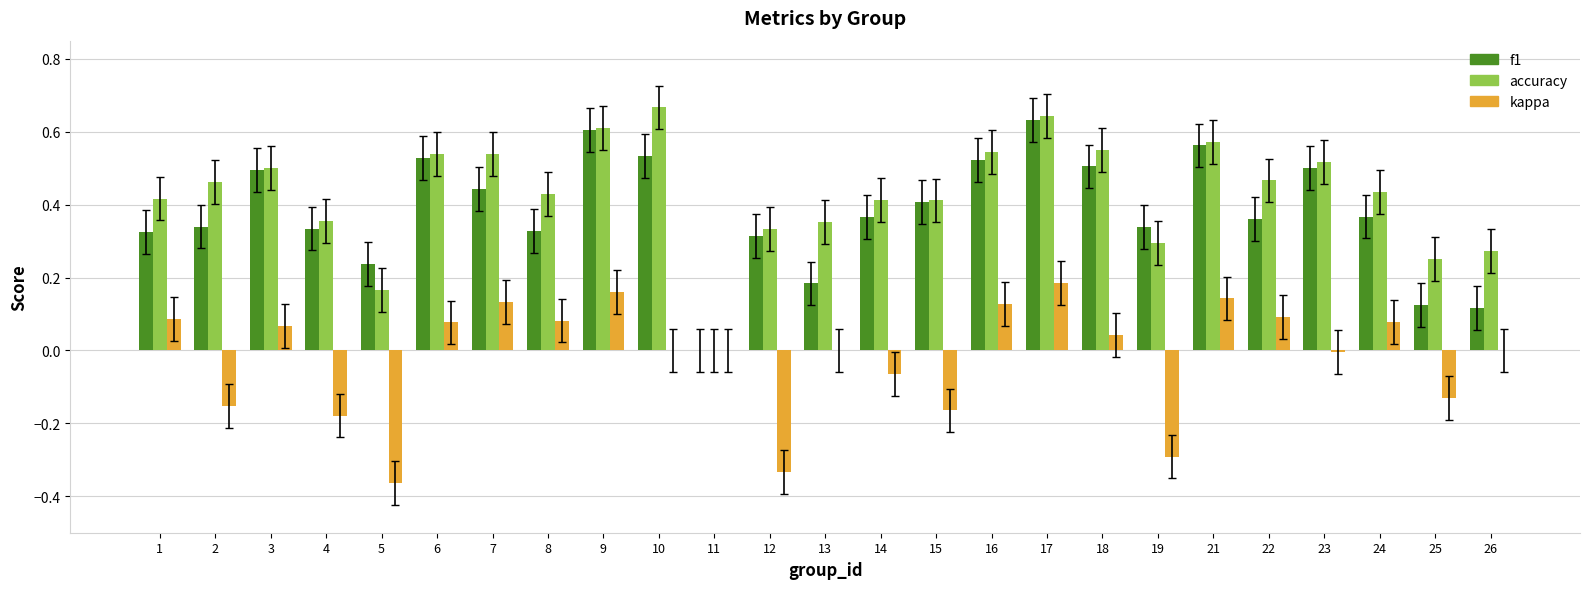

True or false: accuracy has a value of 0.8 at 7.

False